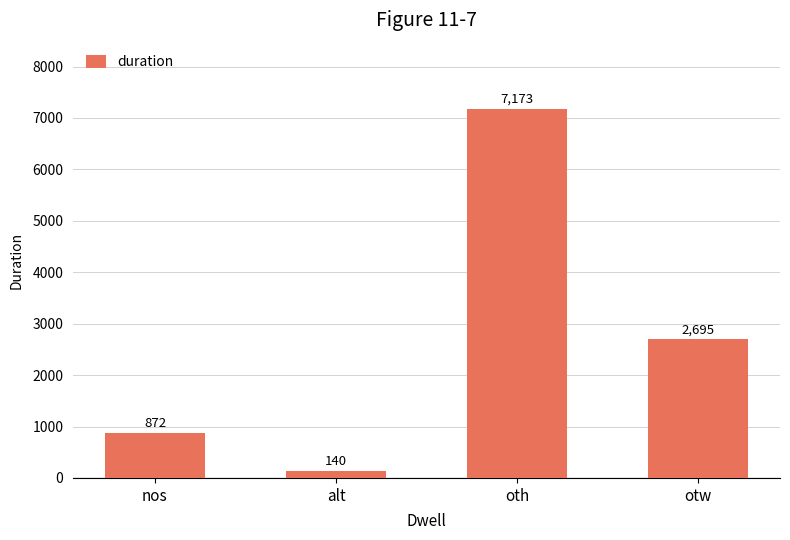

How many data points are less than 2695?

2